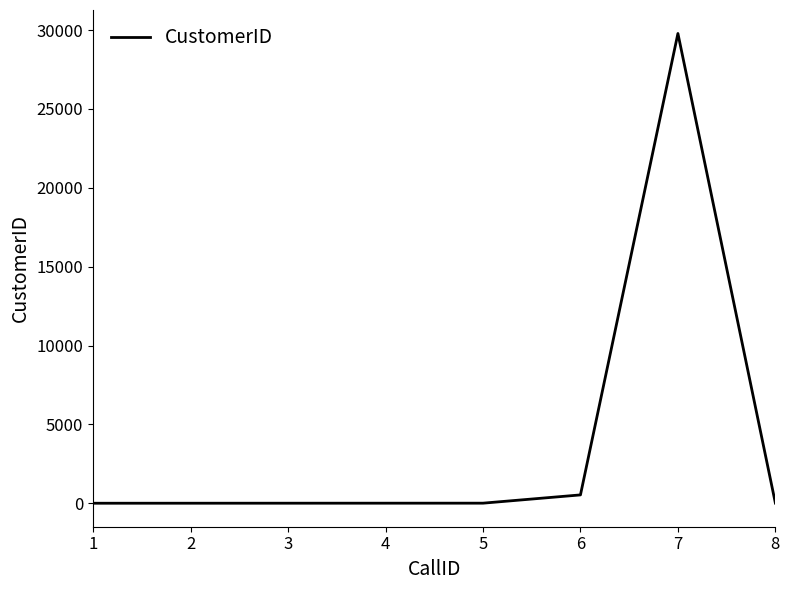

Is it true that the value at 4 is 4?

True